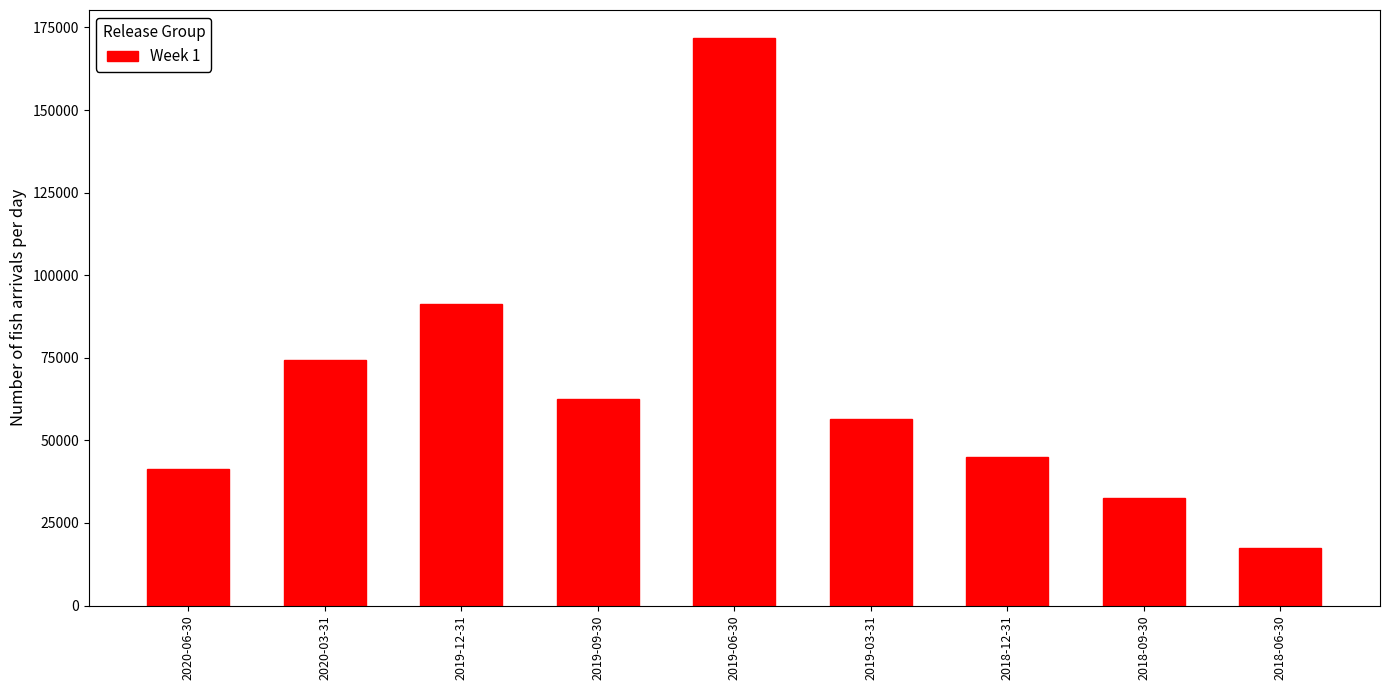

Reading left to right, what are all the values shown in this chart?

2020-06-30=41400	2020-03-31=74200	2019-12-31=91200	2019-09-30=62500	2019-06-30=171700	2019-03-31=56400	2018-12-31=45000	2018-09-30=32700	2018-06-30=17500